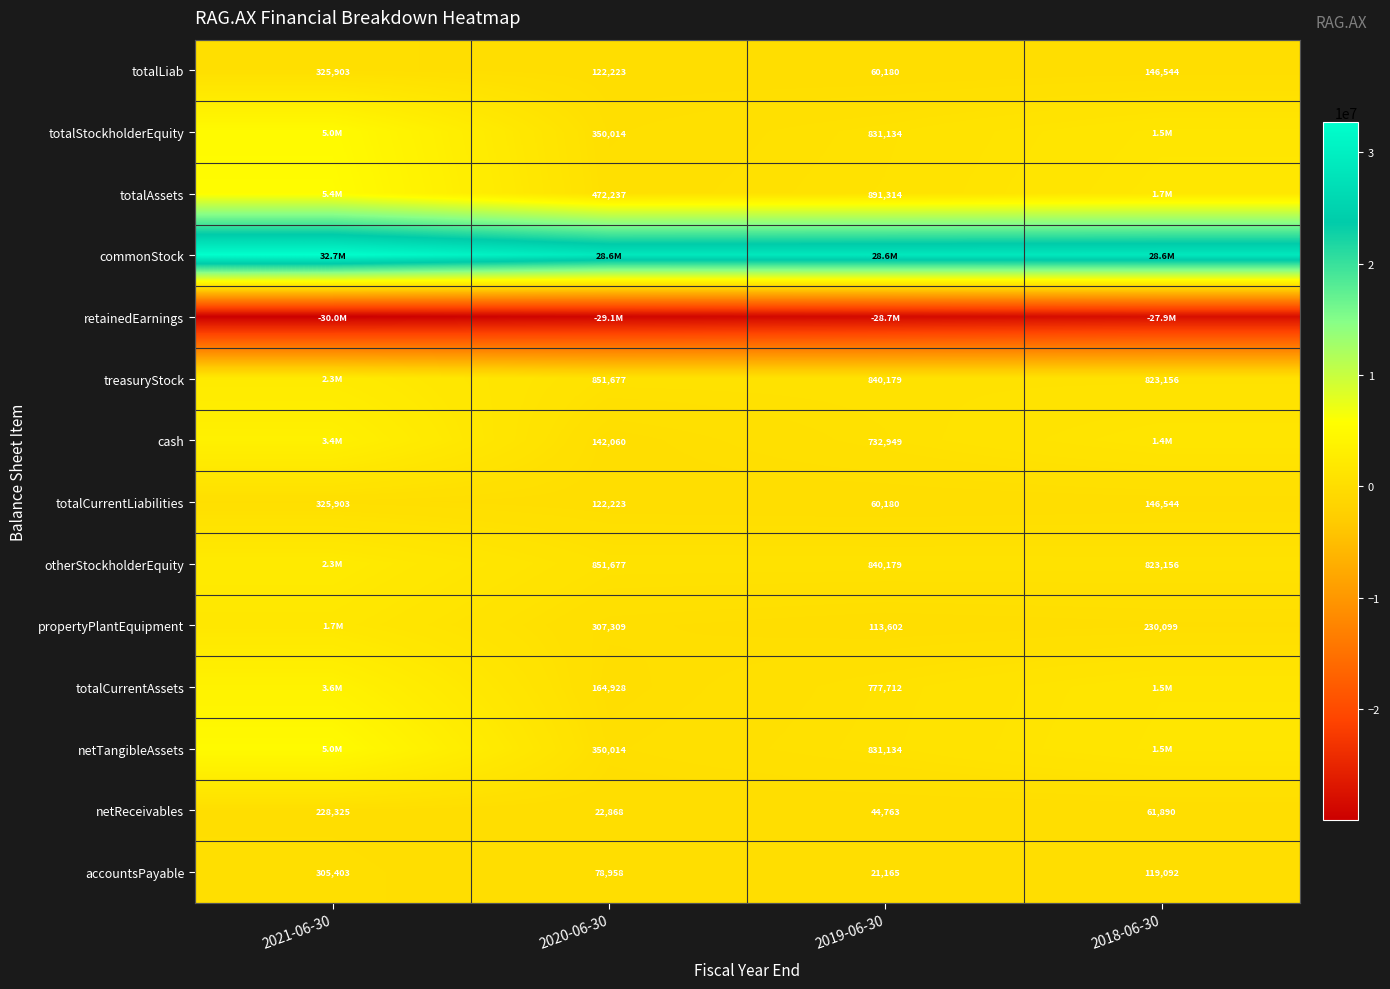

What value does the totalCurrentLiabilities series have at 2019-06-30?

60180